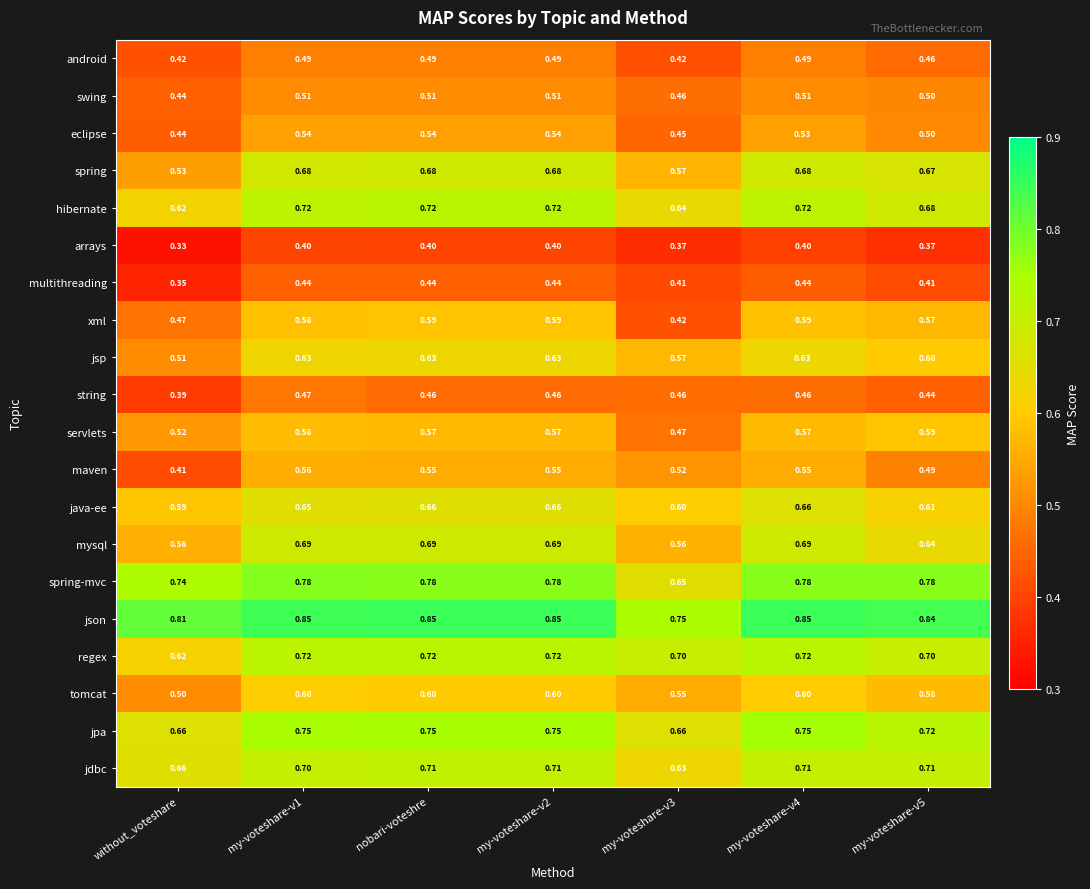

Which series changed the most between my-voteshare-v3 and my-voteshare-v4?

xml